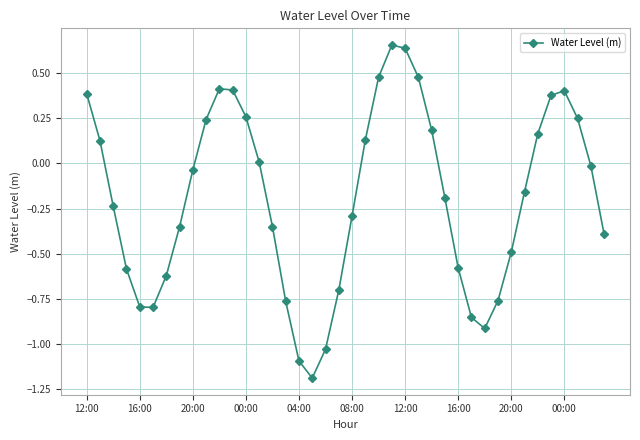

What is the sum of all values?

-7.6